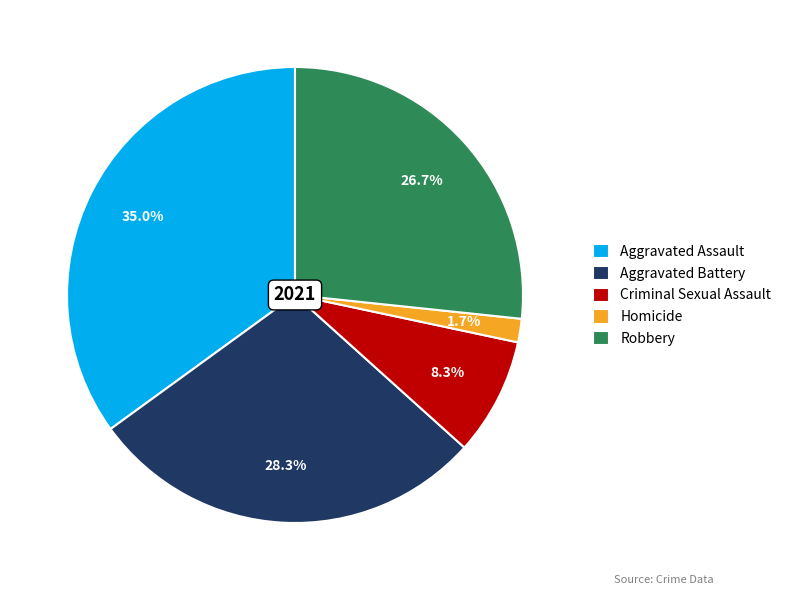

What is the smallest slice in the pie chart?

Homicide